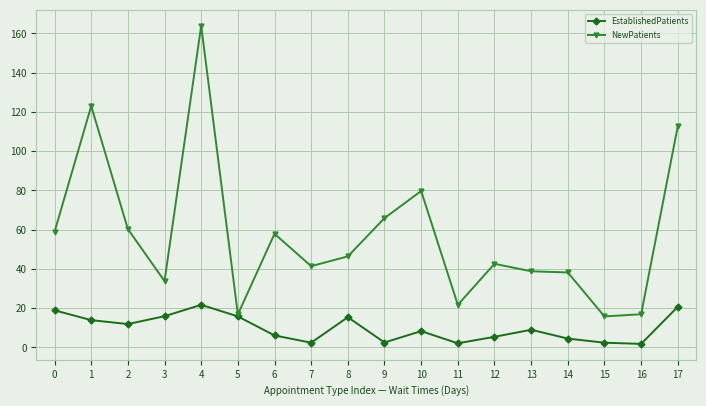

Between 1 and 13, which series saw the biggest shift?

NewPatients